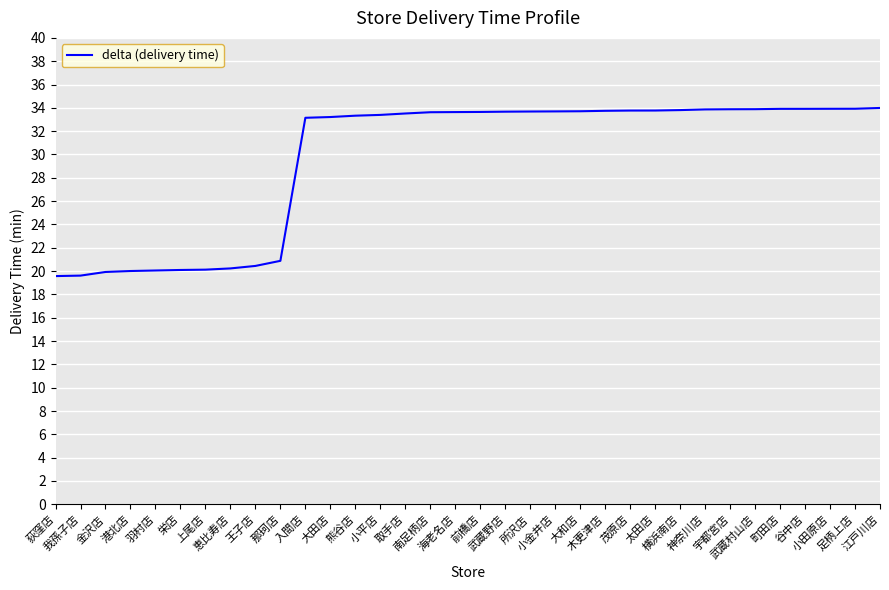

What is the maximum value shown in the chart?

34.0